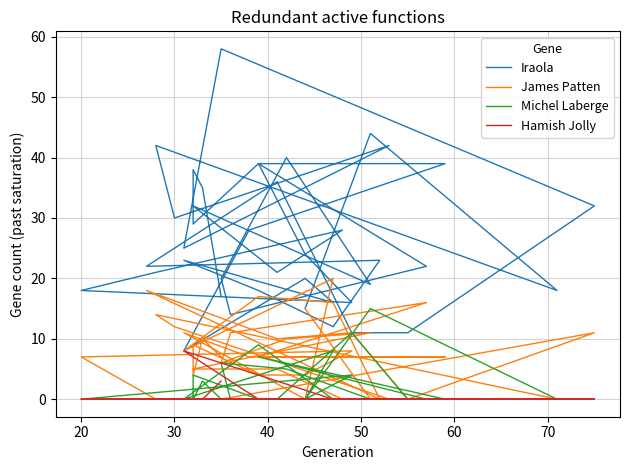

What is the difference between the maximum and minimum values in the Iraola series?

50